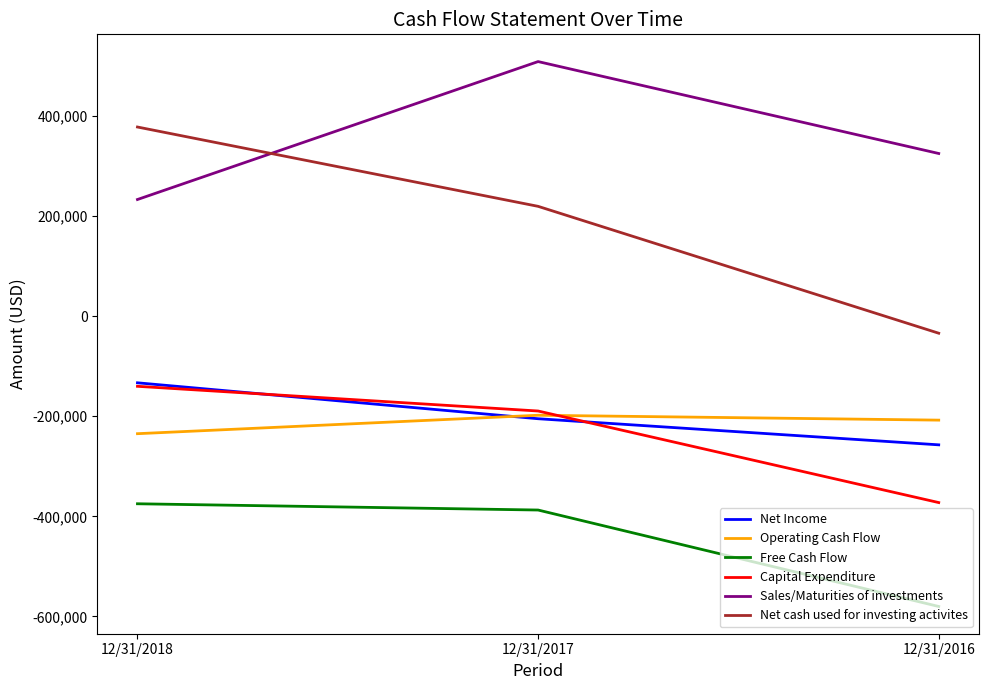

Does the chart have visible grid lines?

No